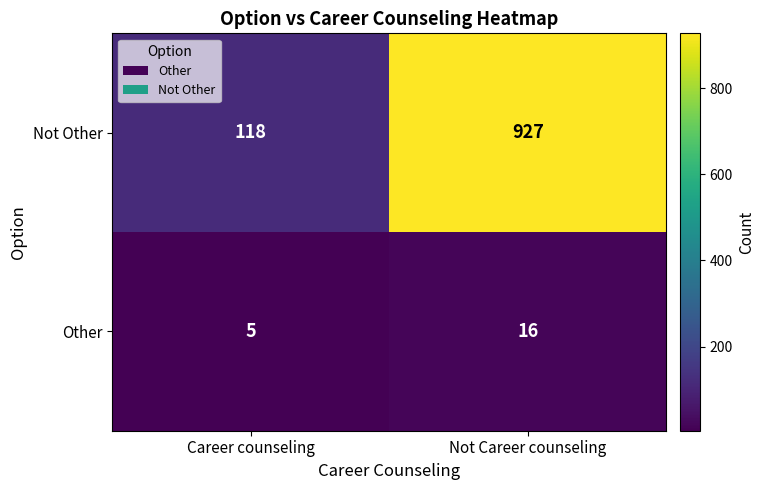

True or false: Not Other has a value of 463 at Not Career counseling.

False